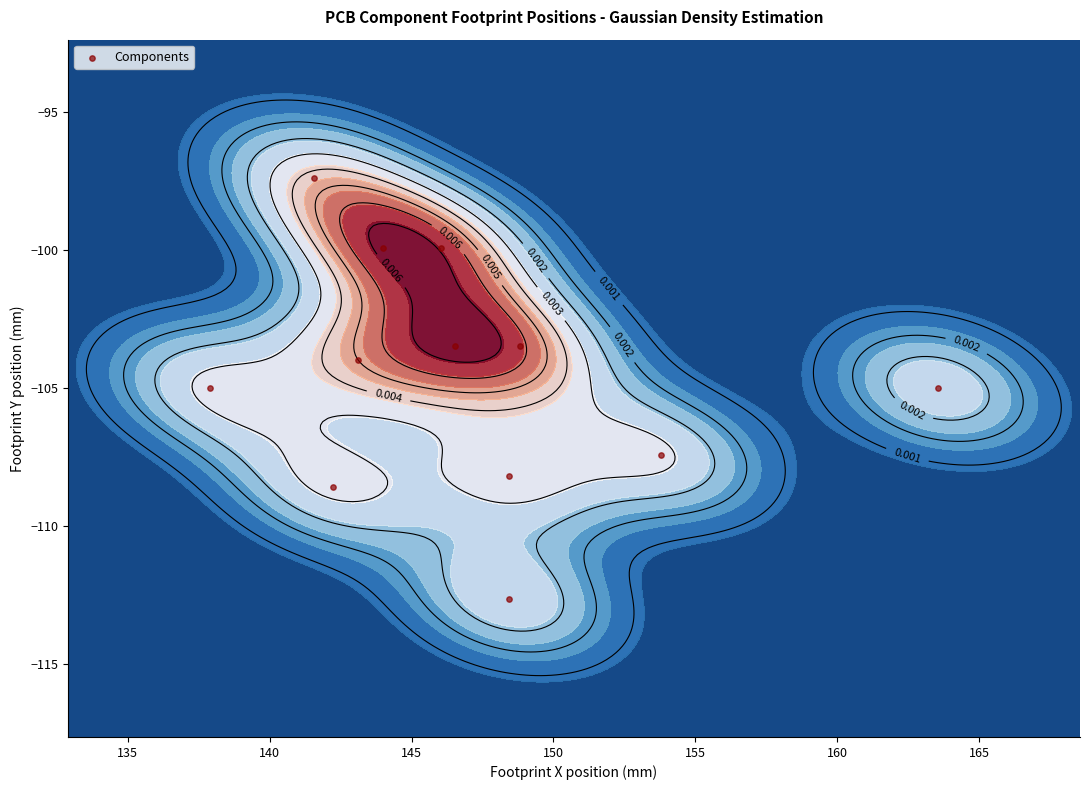

What is the sum of all values?

-1255.0